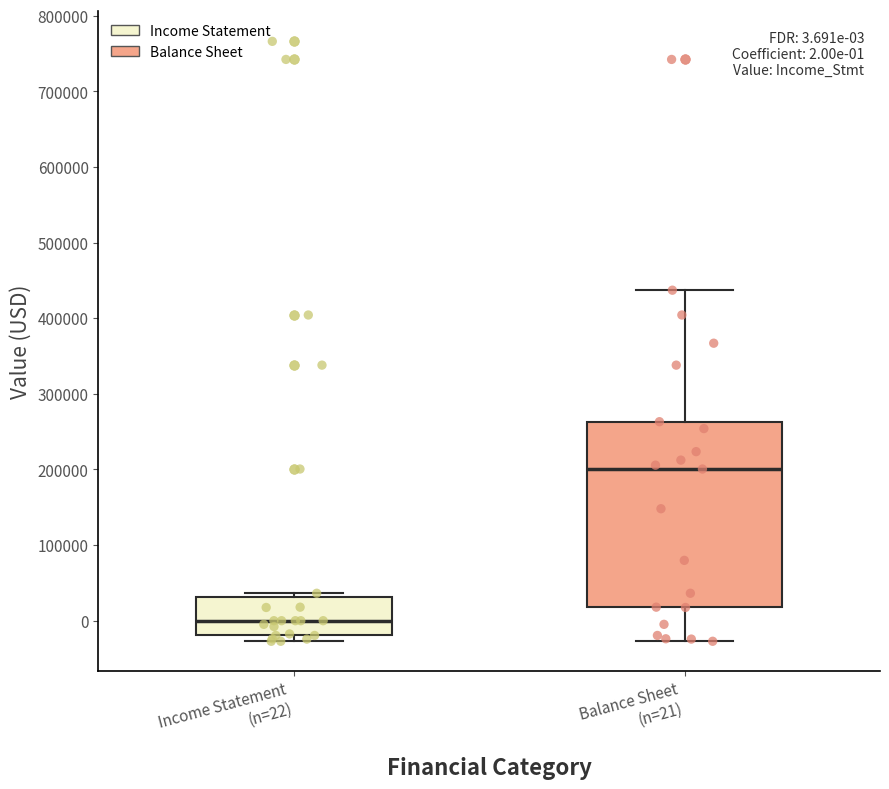

Comparing the boxes themselves (not the whiskers), which one is the tallest?

Balance Sheet (n=21)